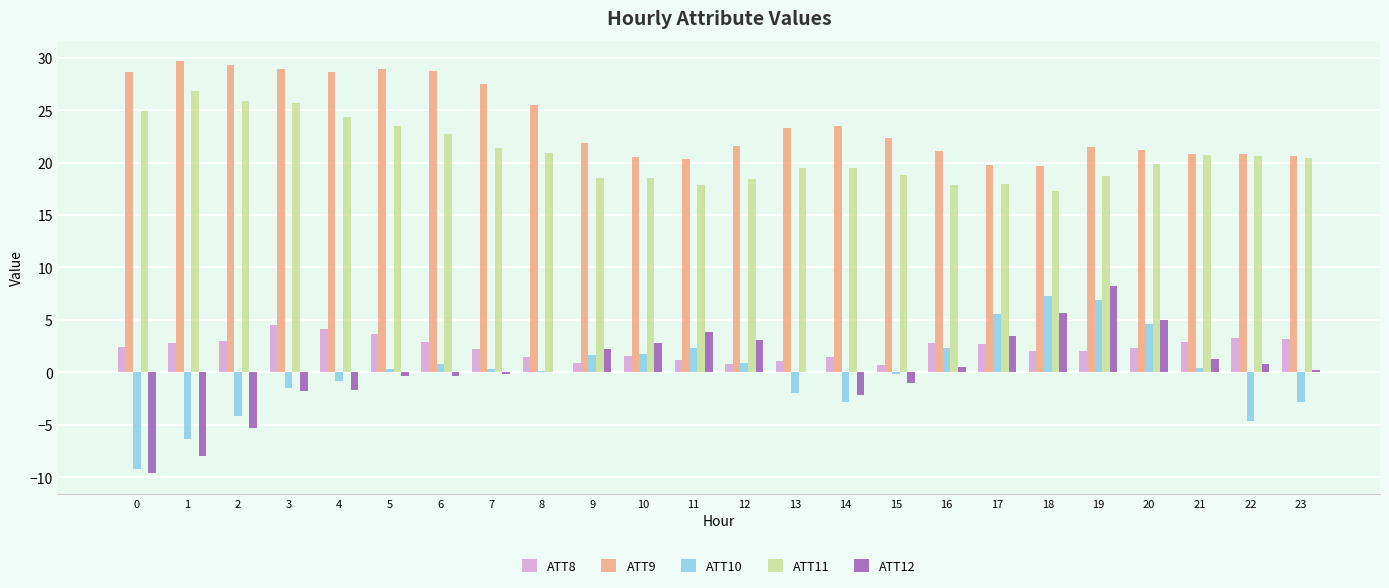

How many series are shown in this chart?

5